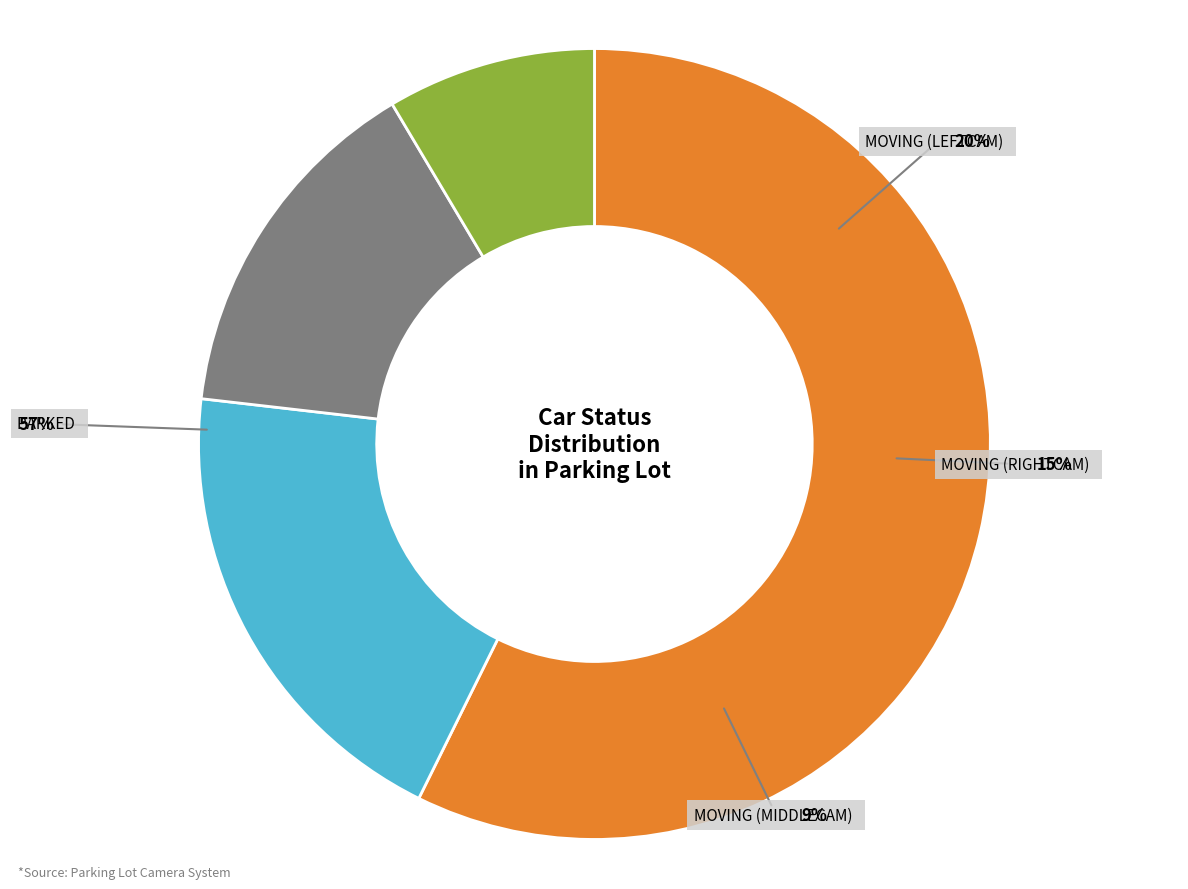

What percentage do moving (RightCam) and moving (MiddleCam) together represent?

23.2%